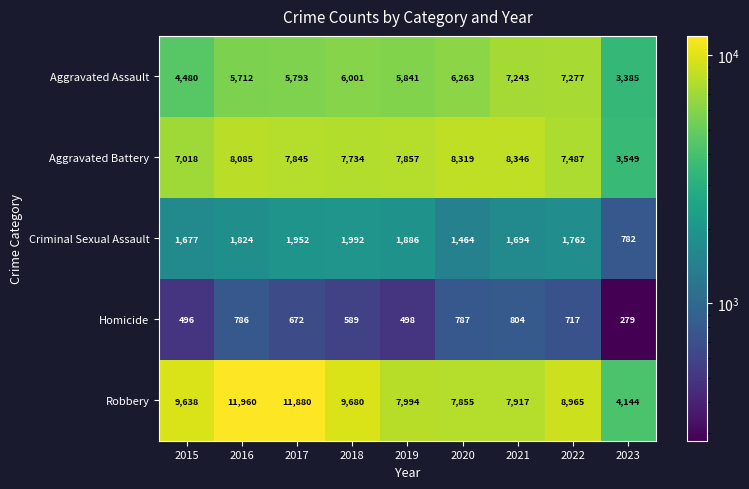

Is it true that Homicide equals 991 at 2022?

False